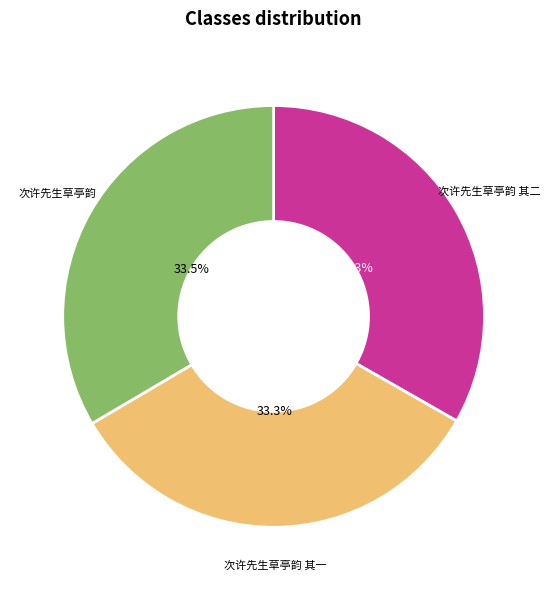

Is there any slice that represents more than half of the pie?

No